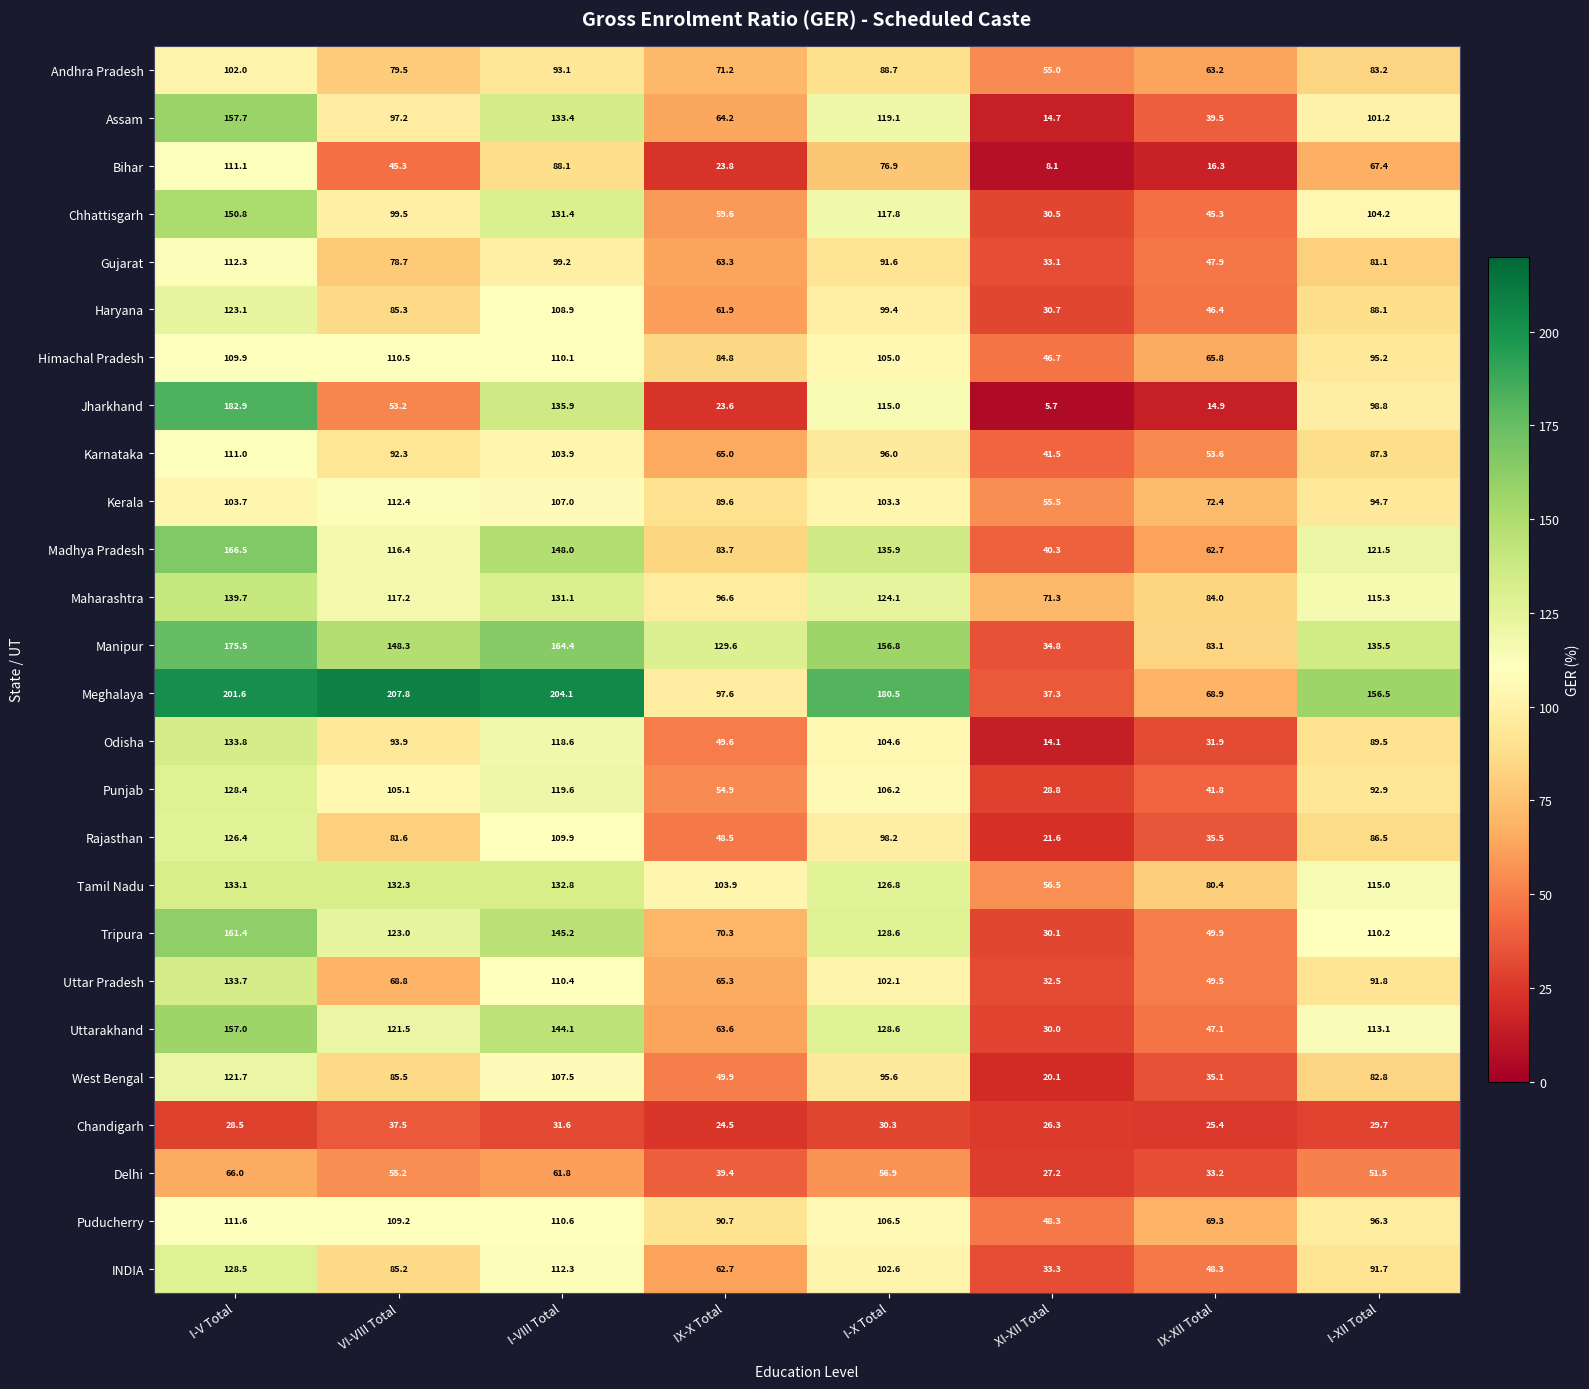

List the series in order of their peak value, highest first.

Meghalaya, Jharkhand, Manipur, Madhya Pradesh, Tripura, Assam, Uttarakhand, Chhattisgarh, Maharashtra, Odisha, Uttar Pradesh, Tamil Nadu, INDIA, Punjab, Rajasthan, Haryana, West Bengal, Kerala, Gujarat, Puducherry, Bihar, Karnataka, Himachal Pradesh, Andhra Pradesh, Delhi, Chandigarh